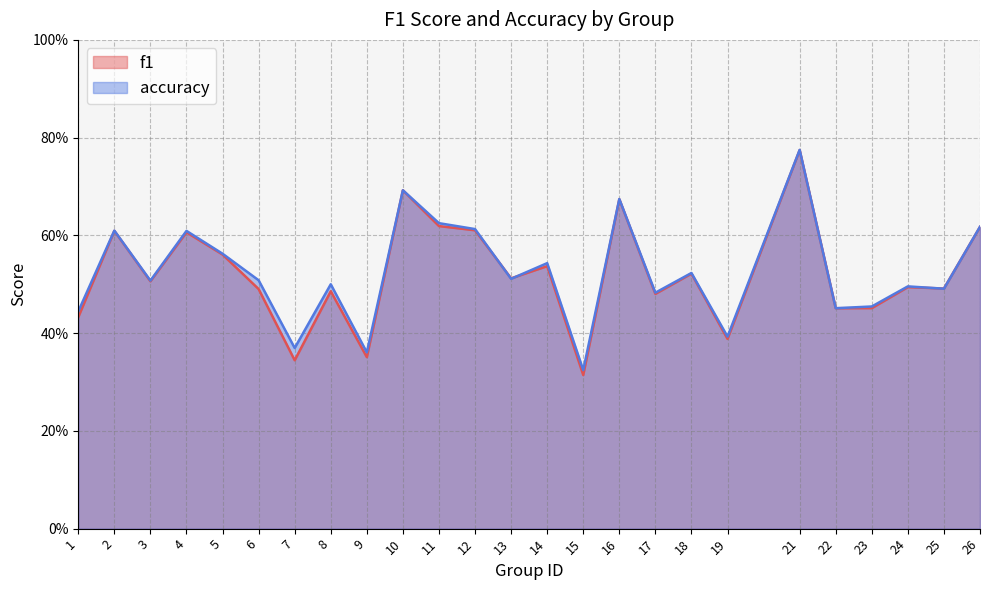

At which category does the chart reach its minimum across all series?

15